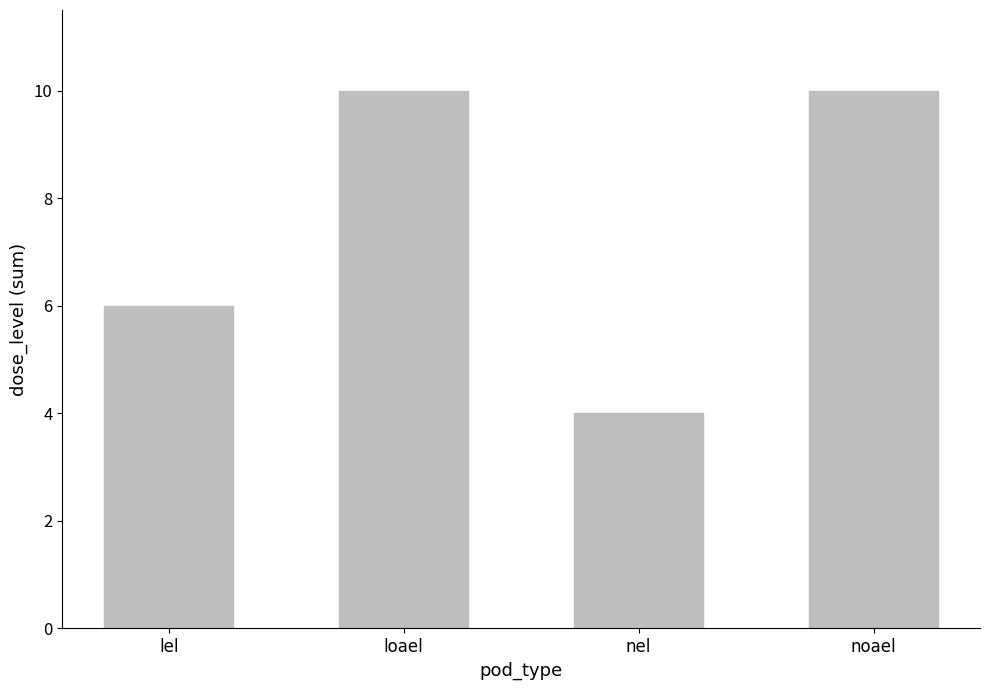

Is it true that the value at noael is 10?

True